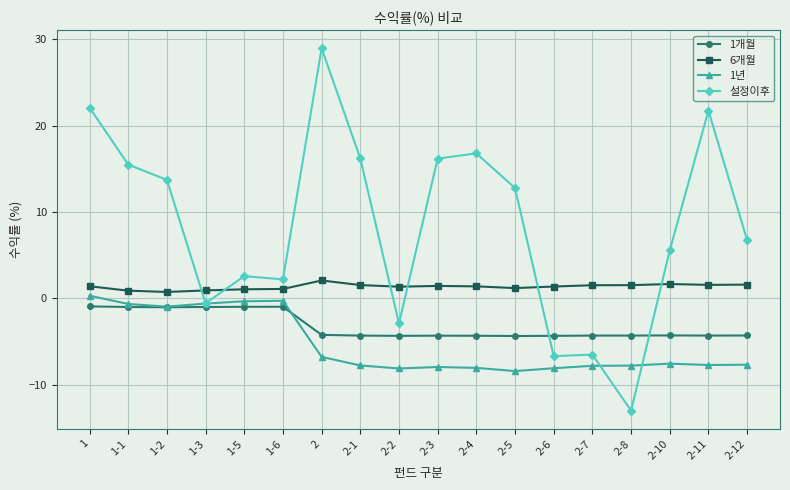

What is the difference between the highest and lowest values at 1-3?

1.9